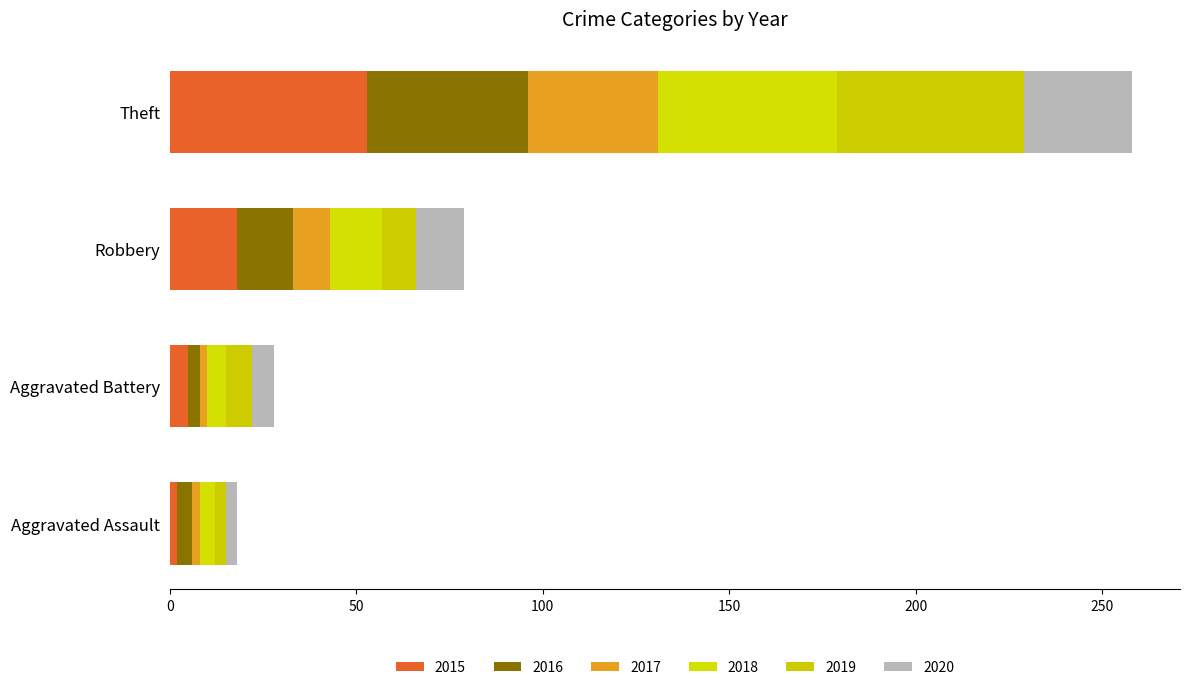

How many distinct data groups are displayed?

6